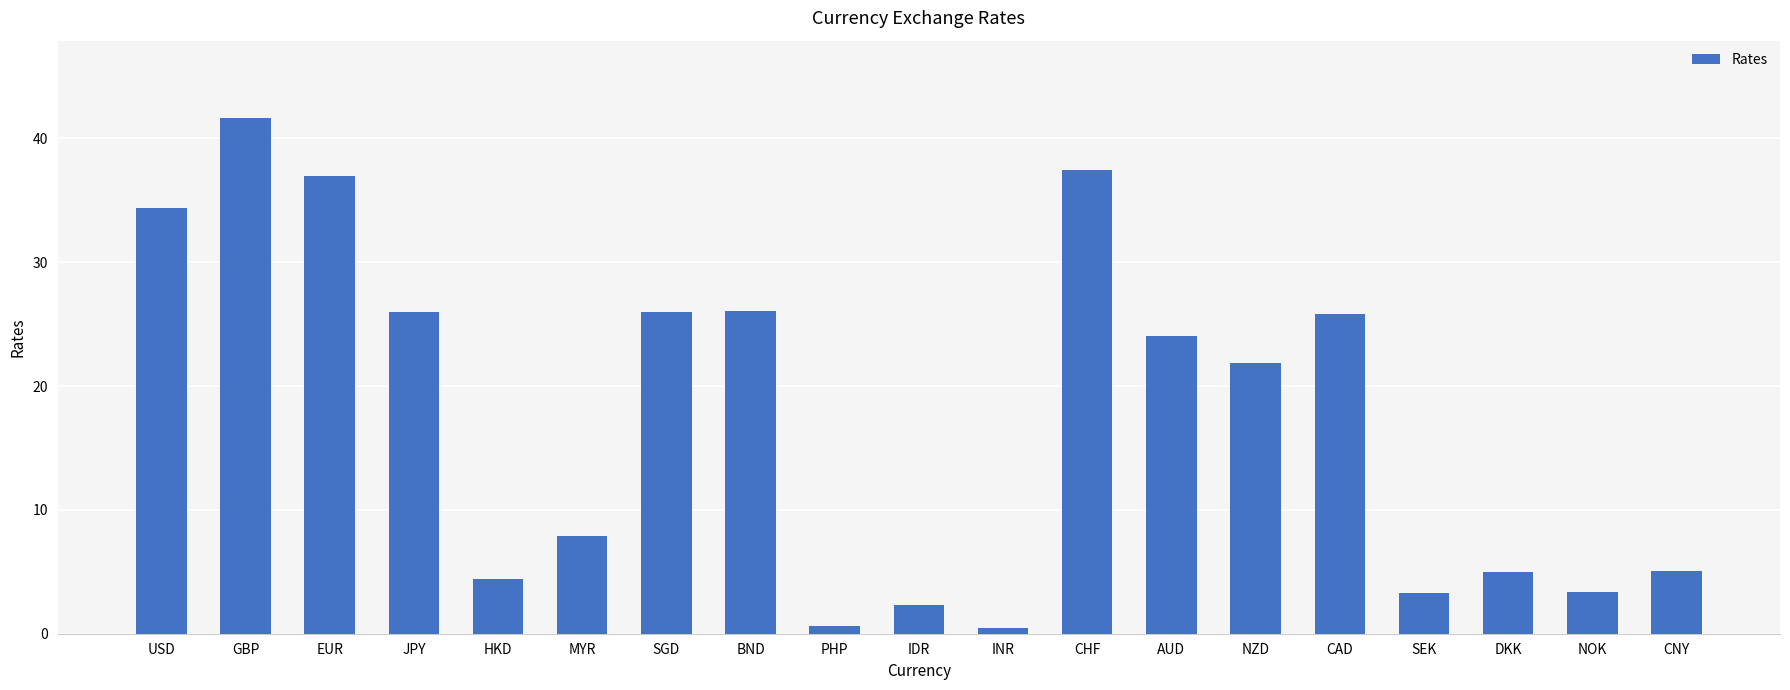

What is the change in value from USD to CNY?

-29.3